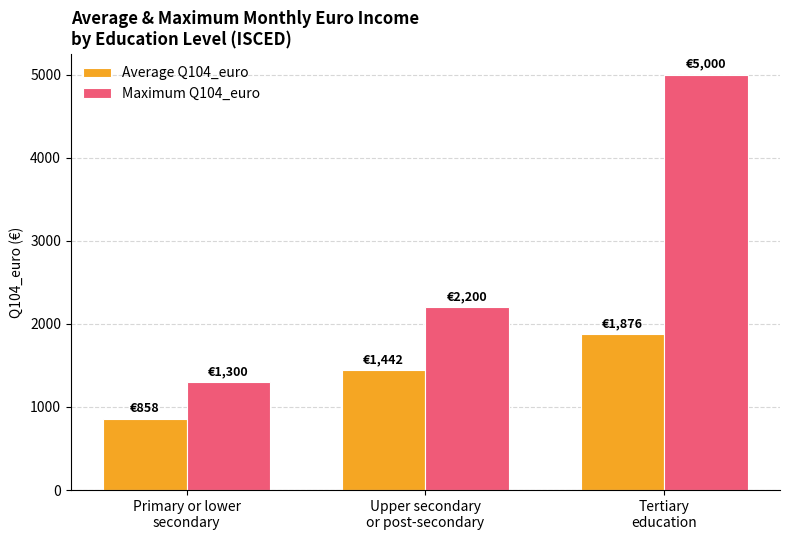

What is the average value of the Average Q104_euro series?

1392.0